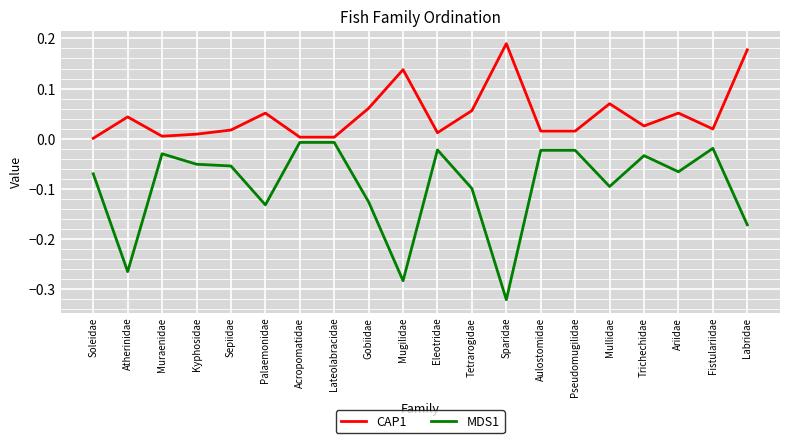

The MDS1 series shows -0.1 at Tetrarogidae. True or false?

True